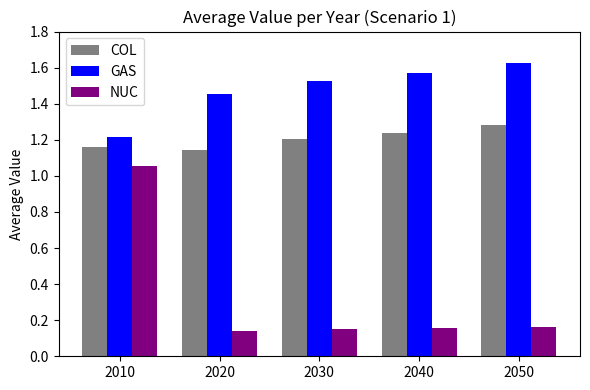

What is the spread (max minus min) of values at 2020?

1.3